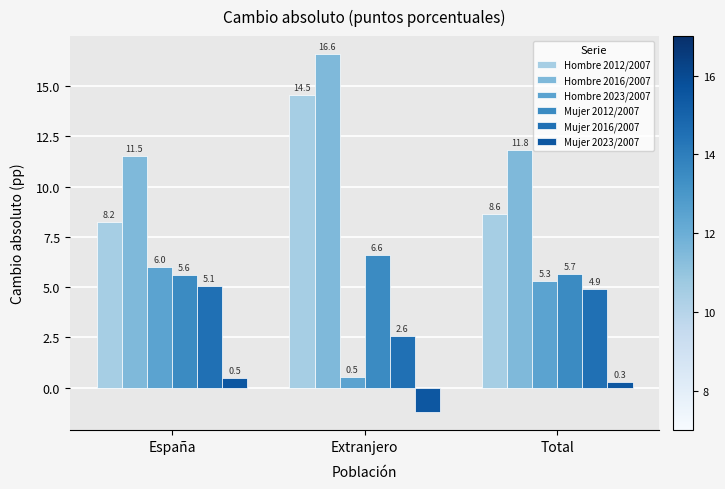

What is the spread (max minus min) of values at España?

11.0